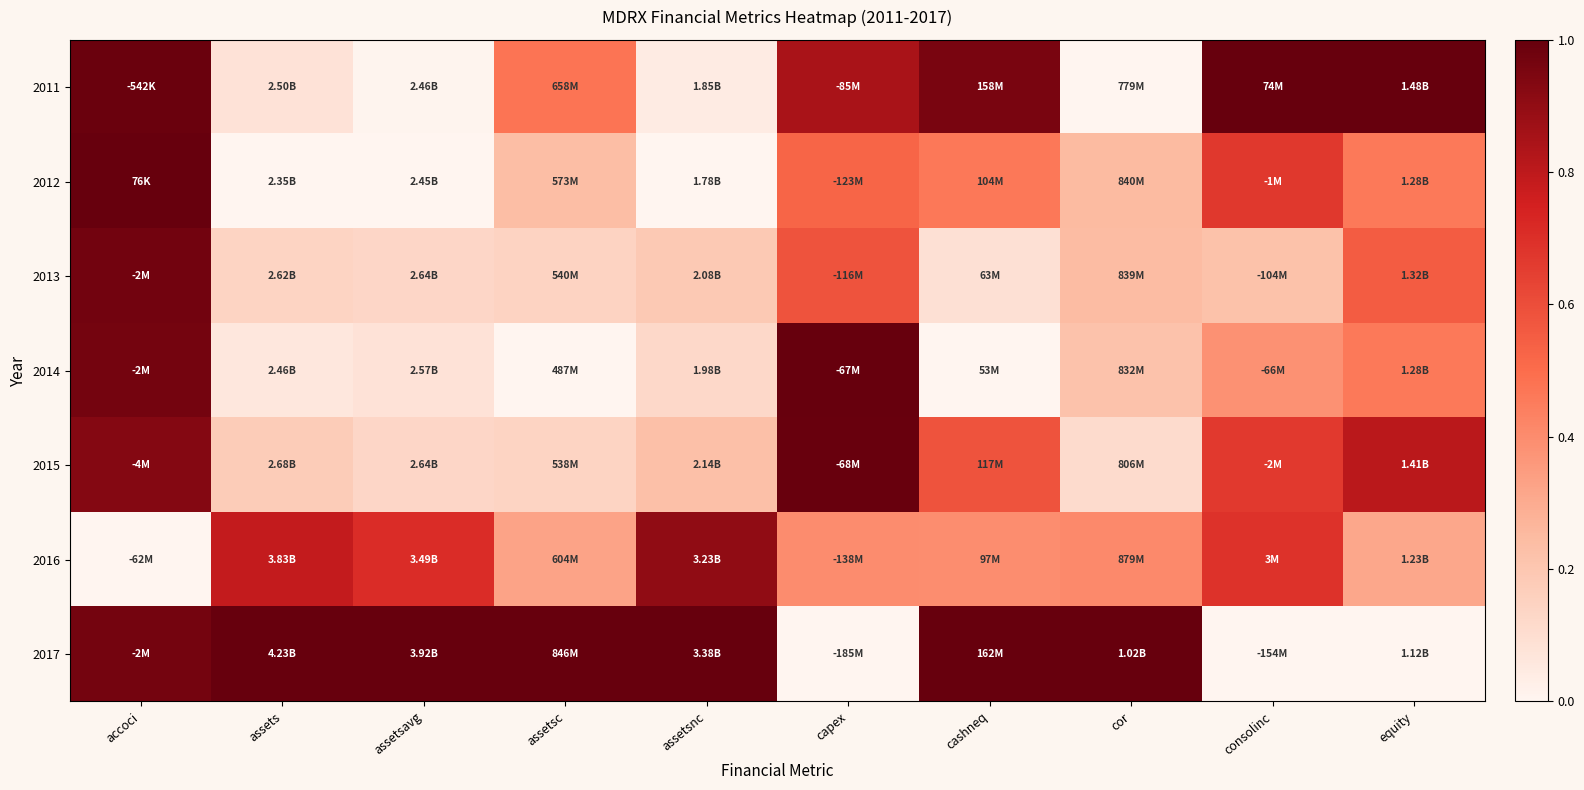

What is the total value across all series at accoci?

5.8